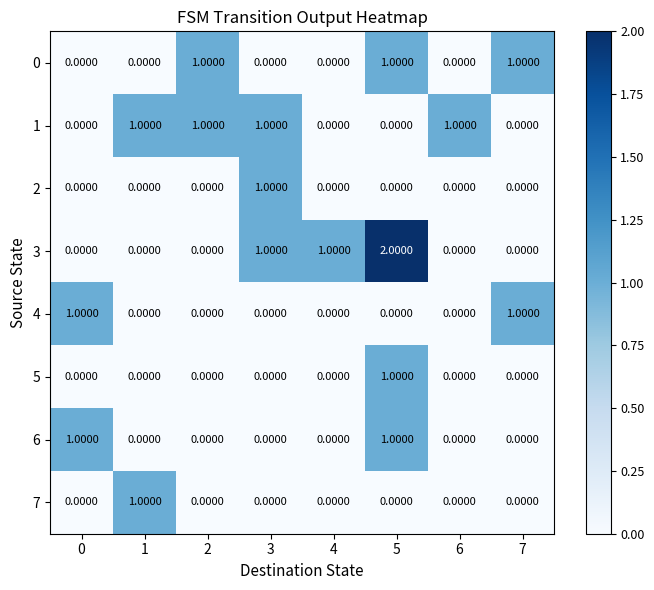

At which category is the sum across all series the highest?

5